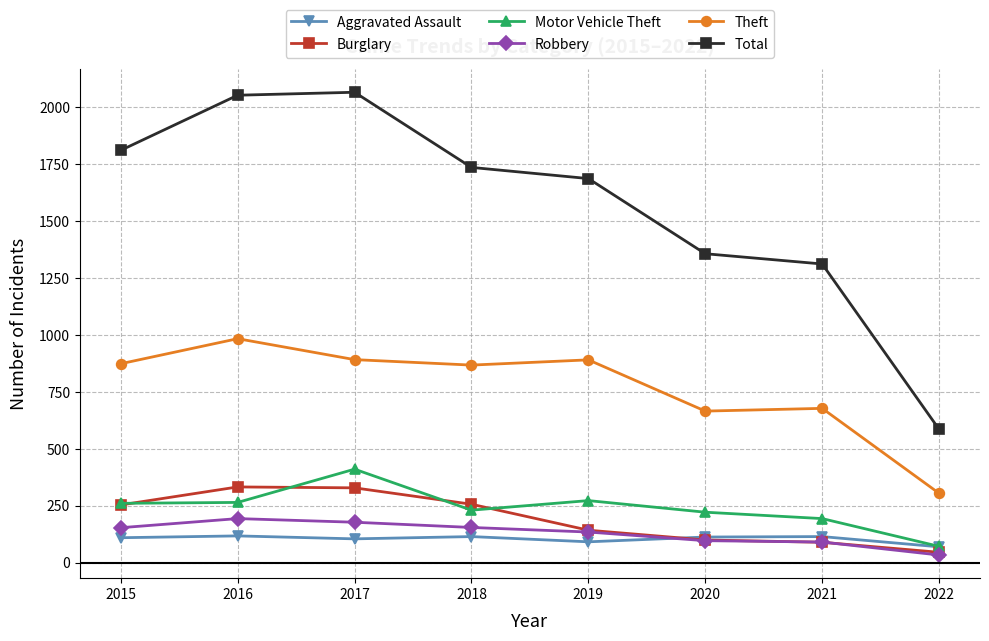

What is the value of the Total point at the 1st from the left?

1811